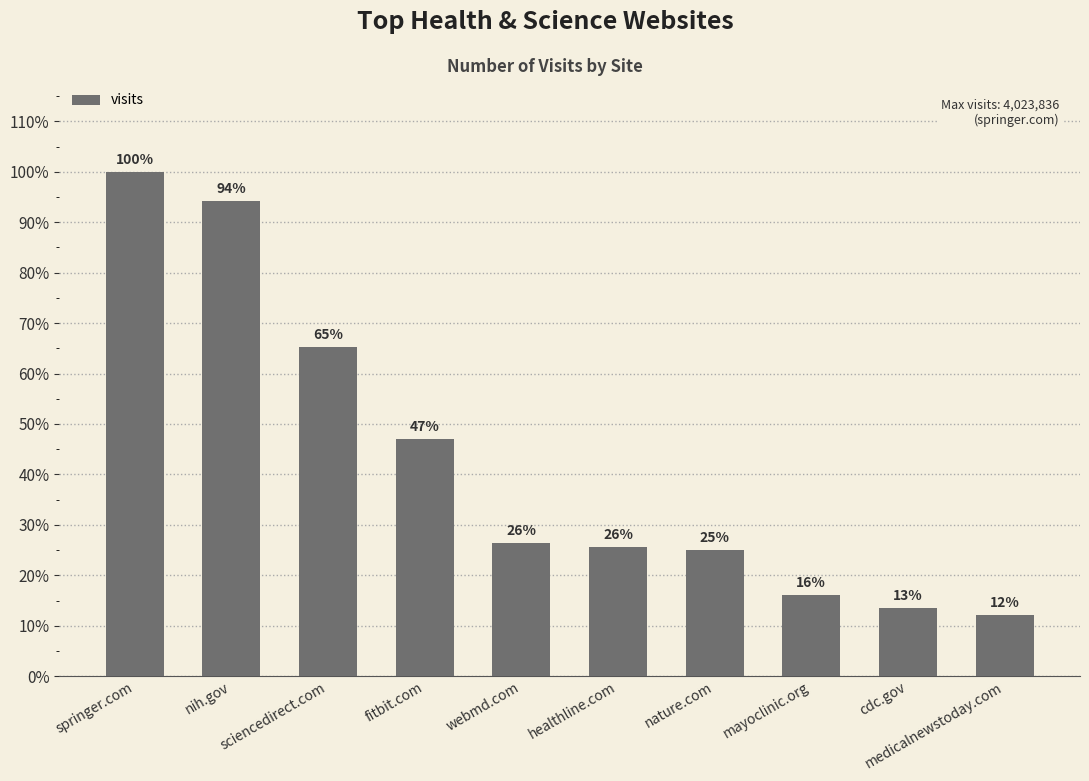

Reading left to right, what are all the values shown in this chart?

4023836	3793924	2622857	1890581	1065930	1033515	1003452	644414	540638	490972